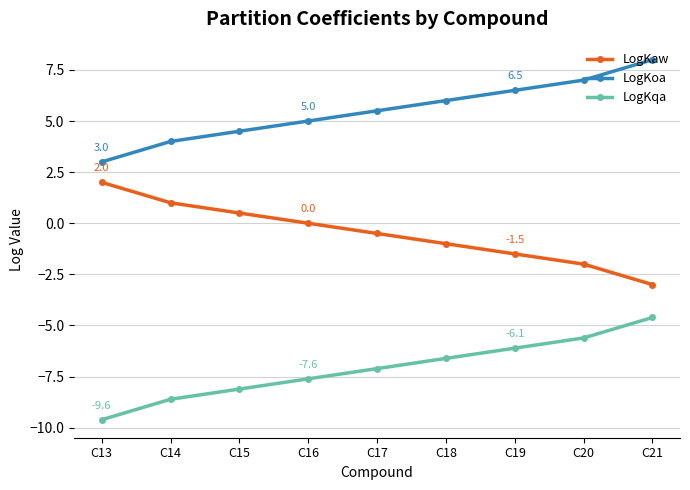

Count the number of categories in the chart.

9